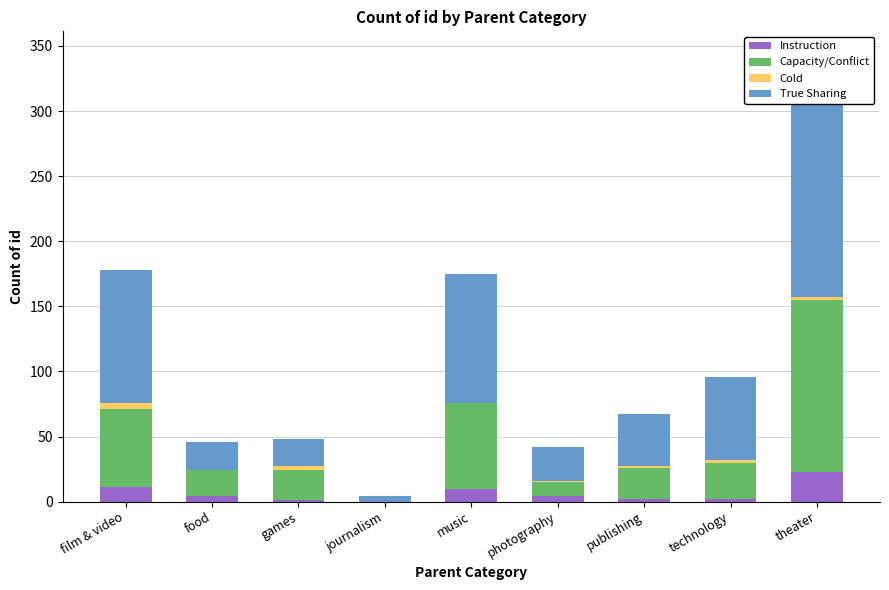

What is the greatest value displayed?

187